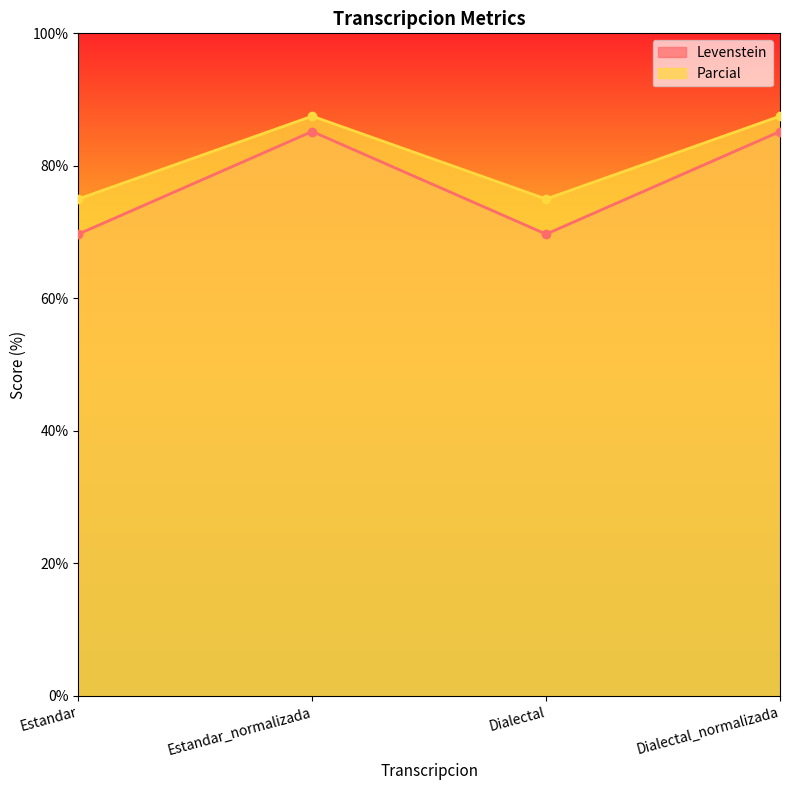

Is it true that Levenstein equals 69.7 at Estandar?

True